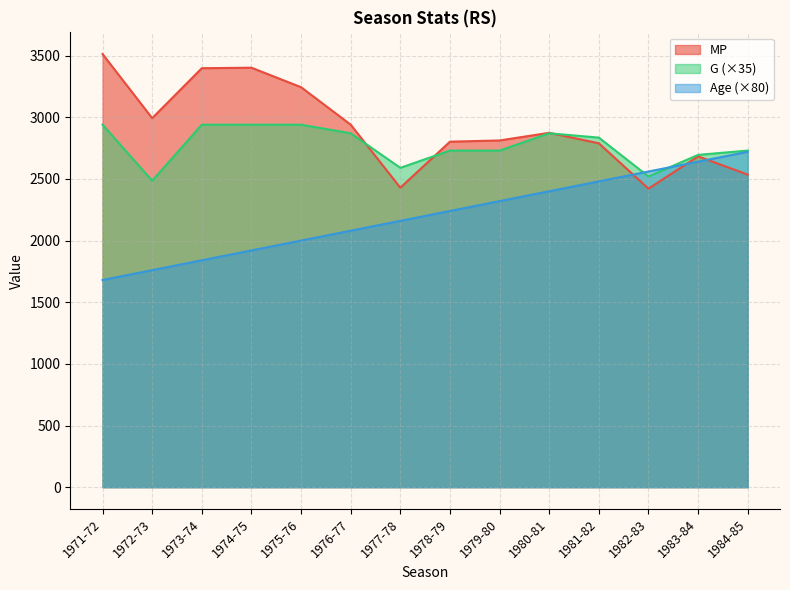

What value does the Age series have at 1984-85, to the nearest 50?

2700